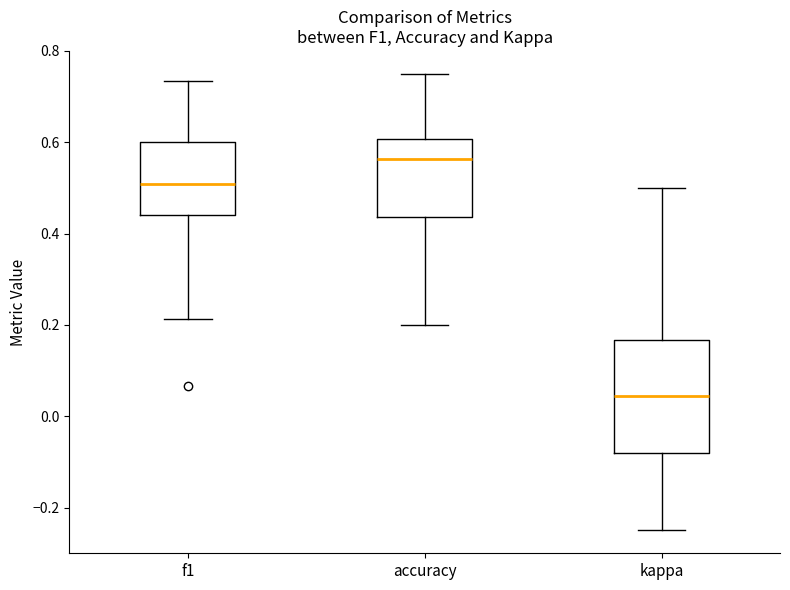

Where does the upper whisker of the box for f1 end on the y-axis? The values are not printed on the chart, so give them approximately, as read against the axis.

0.74